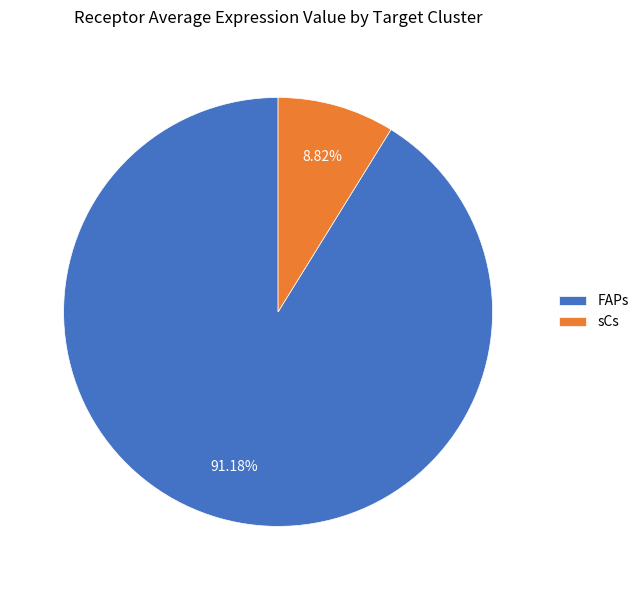

Approximately how many times larger is the value at sCs compared to FAPs?

0.1